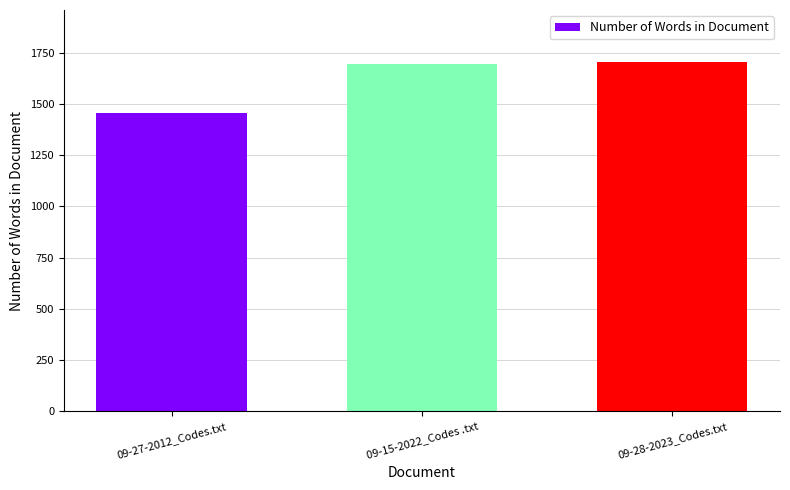

Between 09-15-2022_Codes .txt and 09-27-2012_Codes.txt, which is larger?

09-15-2022_Codes .txt